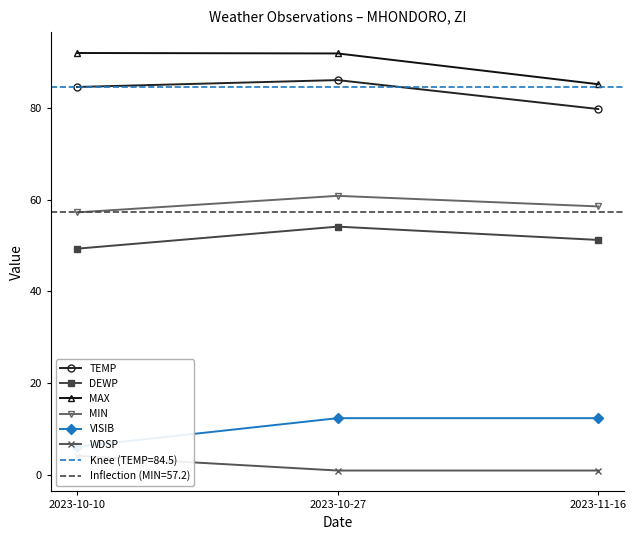

Reading left to right, extract all data points from this chart.

TEMP: 84.5	86.0	79.7
DEWP: 49.3	54.1	51.2
MAX: 91.9	91.8	85.1
MIN: 57.2	60.8	58.5
VISIB: 6.2	12.4	12.4
WDSP: 4.2	1.0	1.0